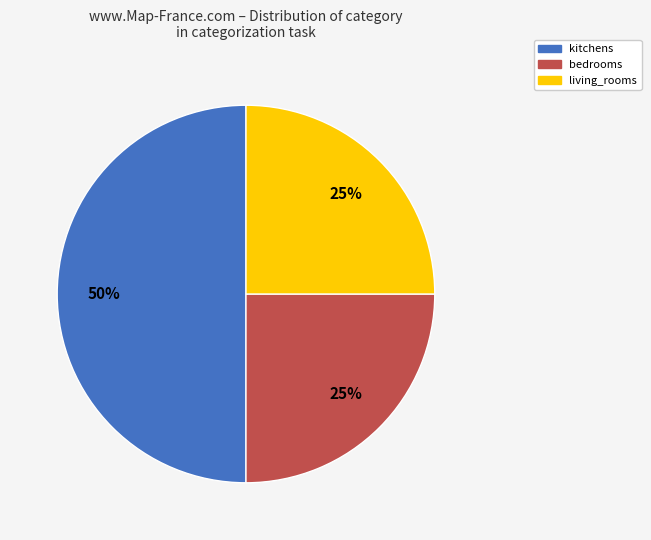

To the nearest percent, what is the difference between the largest and smallest slice percentages?

25%